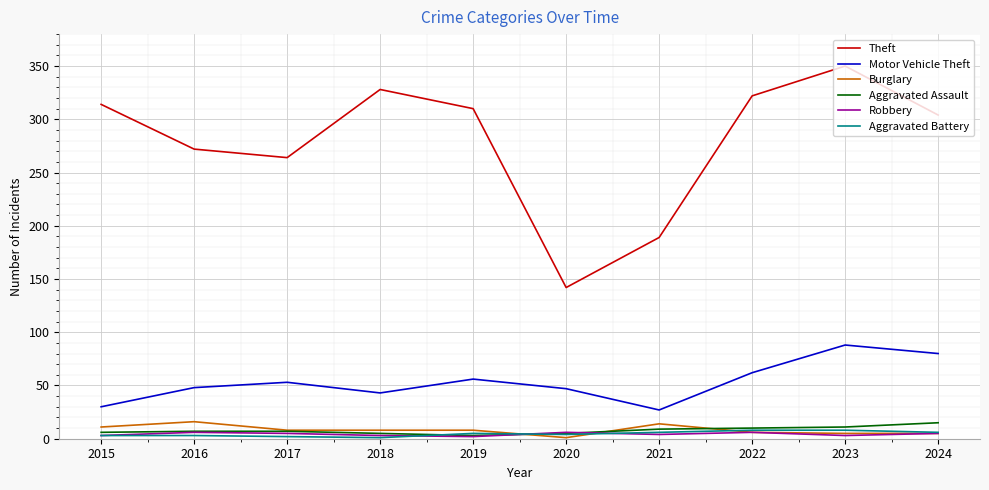

Between 2015 and 2021, which series saw the biggest shift?

Theft